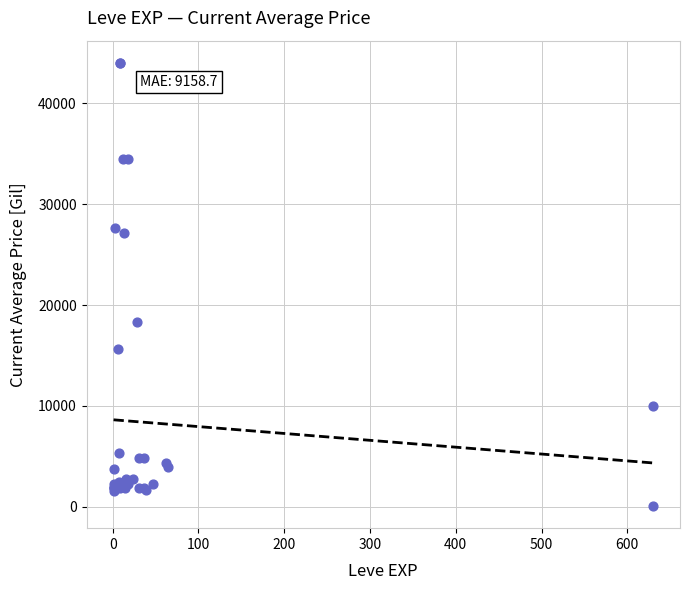

What Y value in the scatter plot is closest to 22047?

18348.0